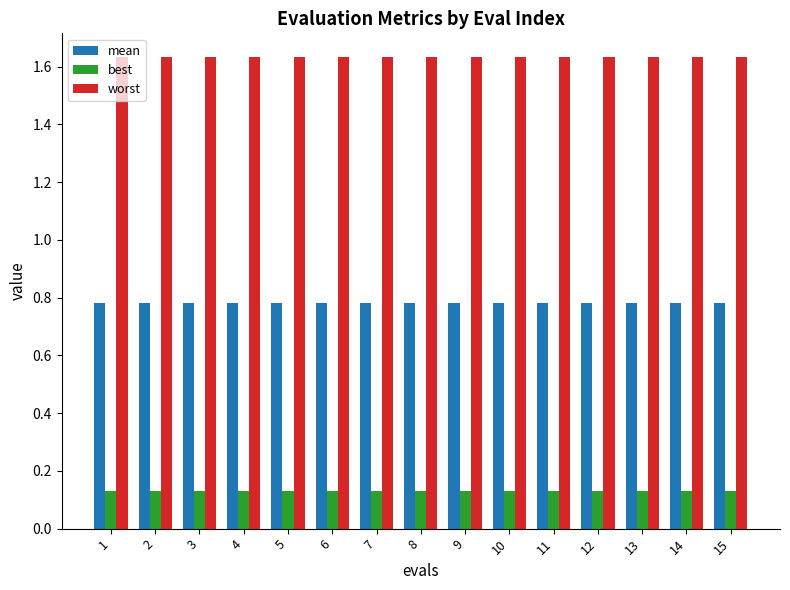

Which series has the largest total across all categories?

worst